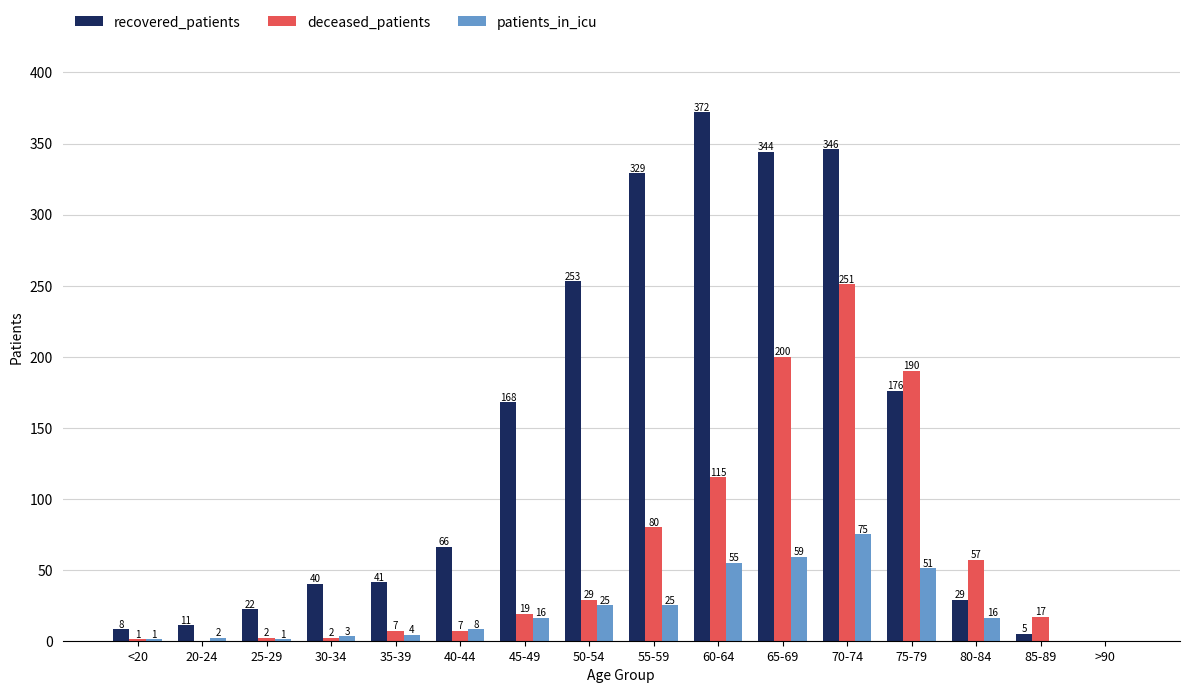

At which category is the sum across all series the highest?

70-74